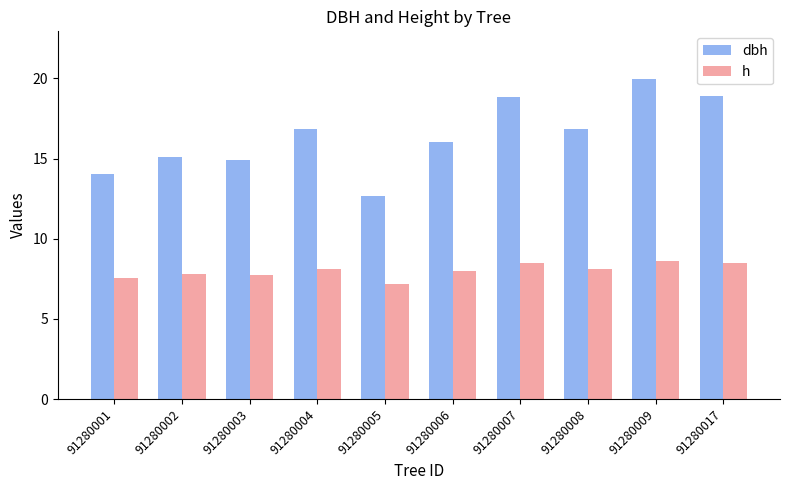

At which category is the sum across all series the highest?

91280009